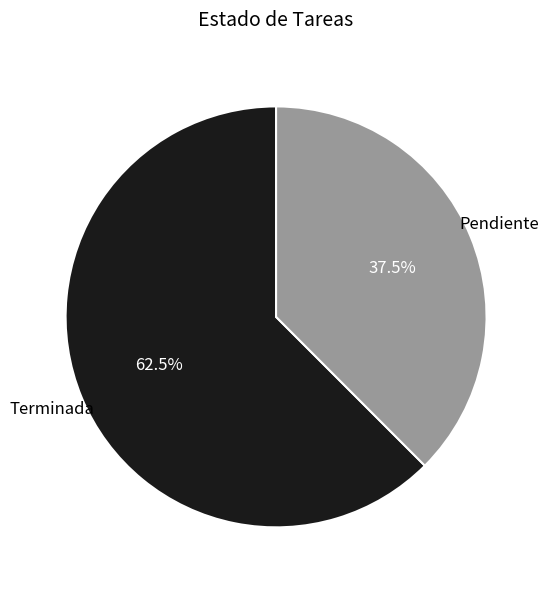

Is there any slice that represents more than half of the pie?

Yes